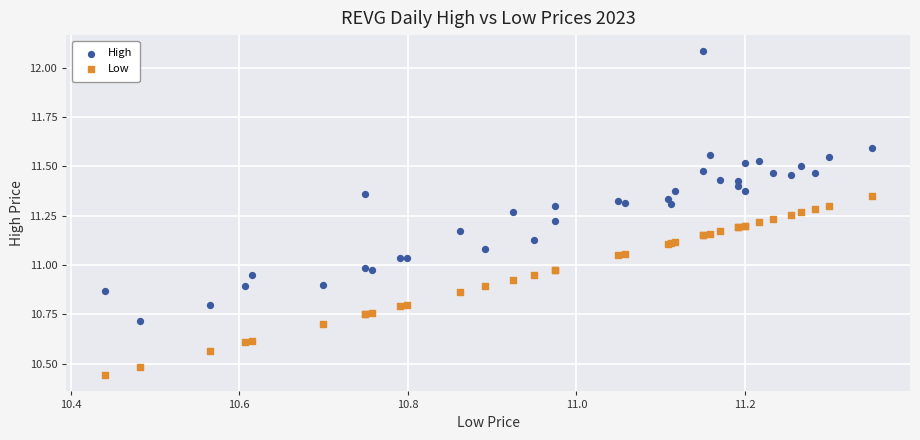

Which series contains the highest Y value?

High